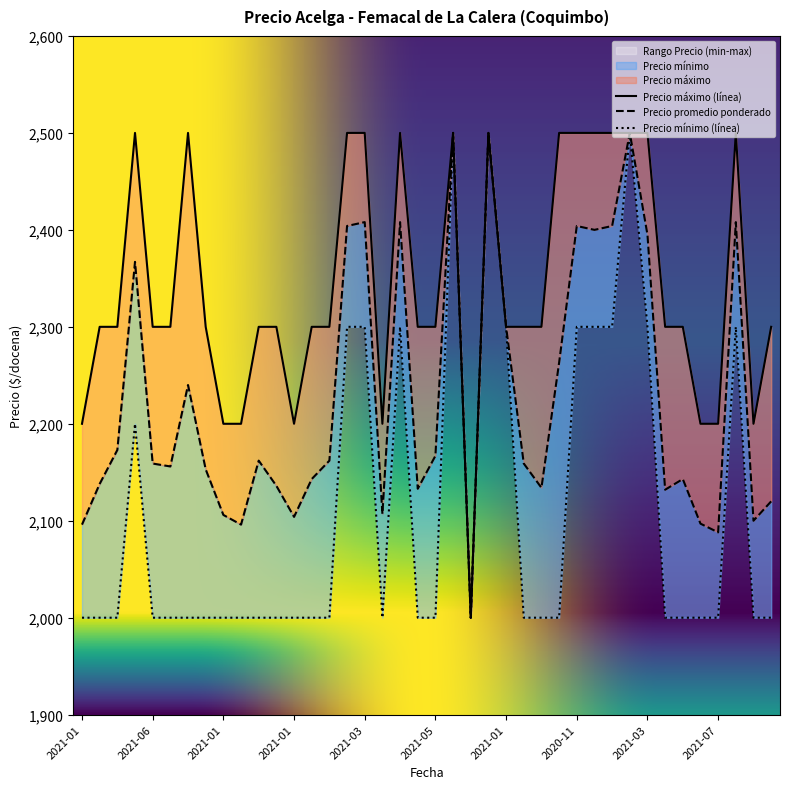

What is the difference between the Precio promedio ponderado values at 2021-06-17 and 2021-05-17?

13